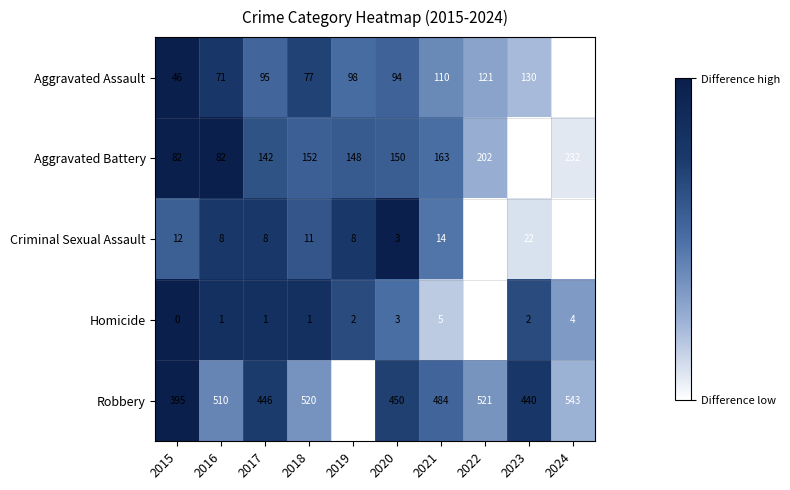

Rank the series at 2016 from lowest to highest value.

Homicide, Criminal Sexual Assault, Aggravated Assault, Aggravated Battery, Robbery